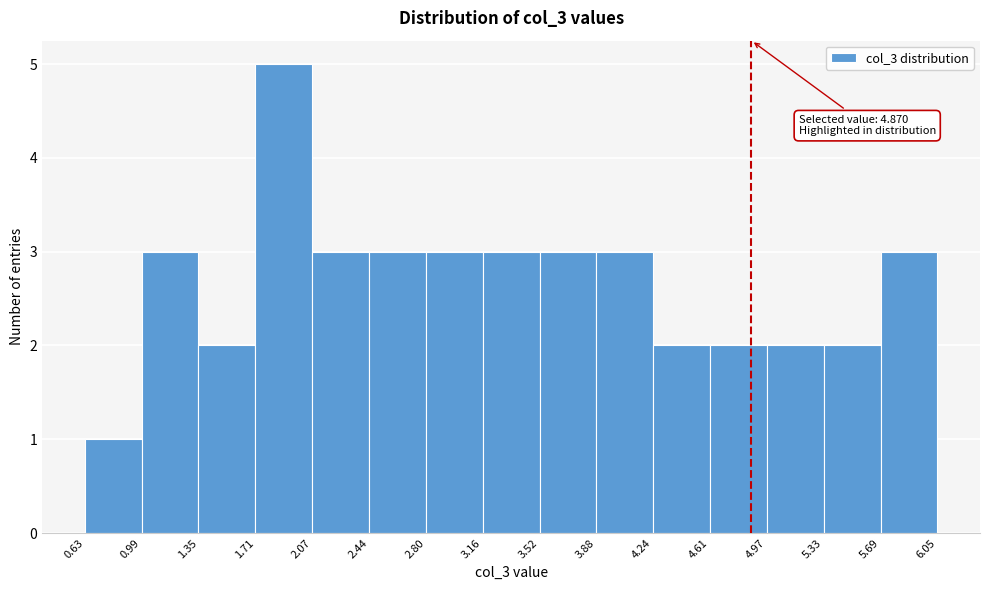

Which range on the x-axis has the tallest bar?

1.71 to 2.07